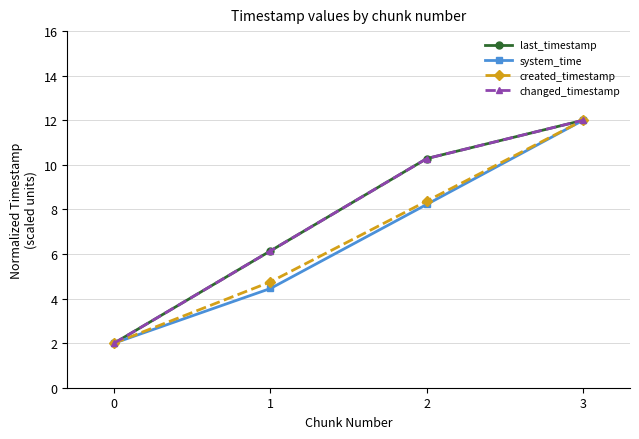

Is this an area chart (filled region under the line)?

No